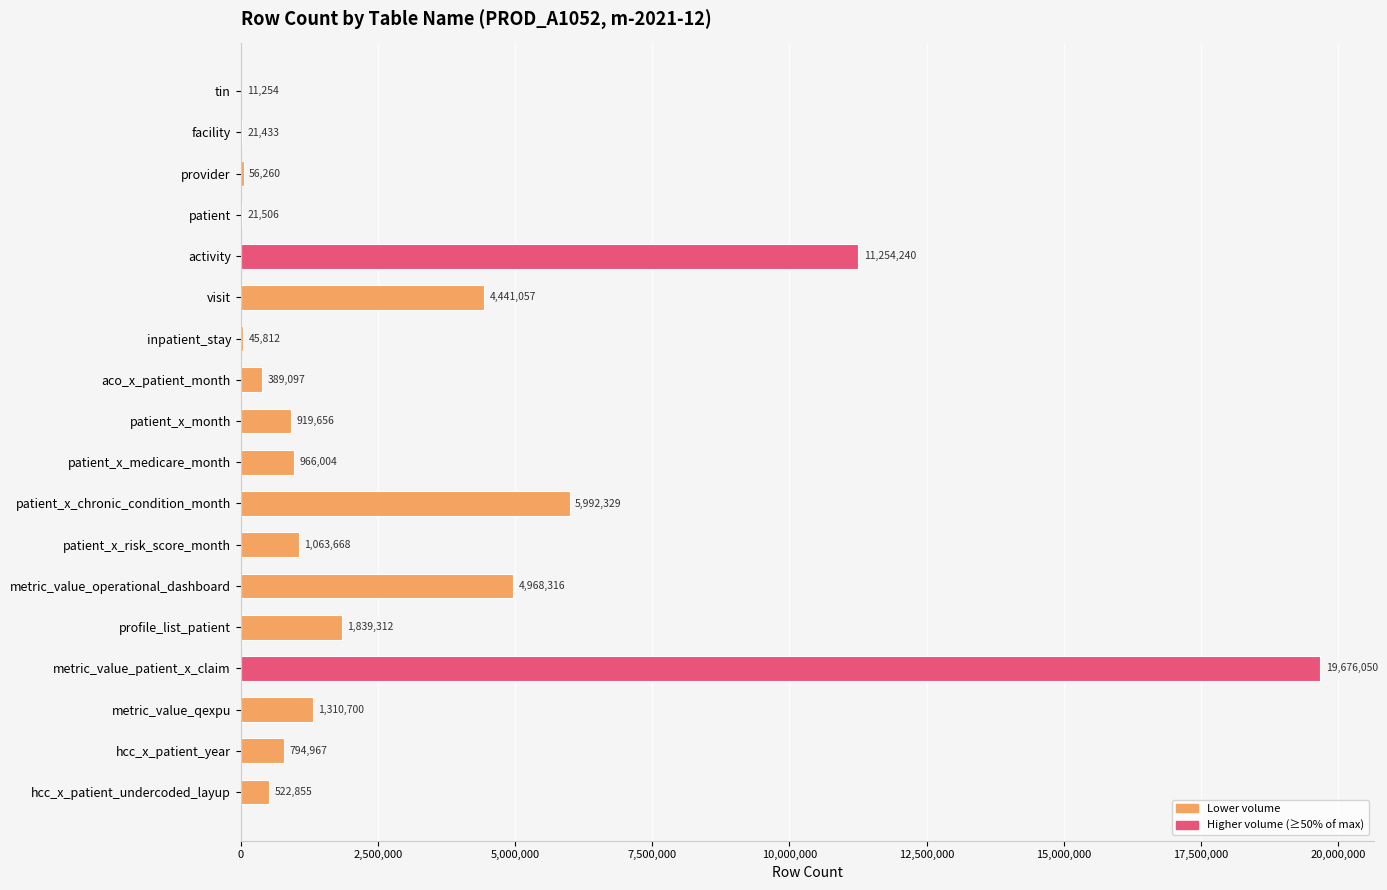

What is the greatest value displayed?

19676050